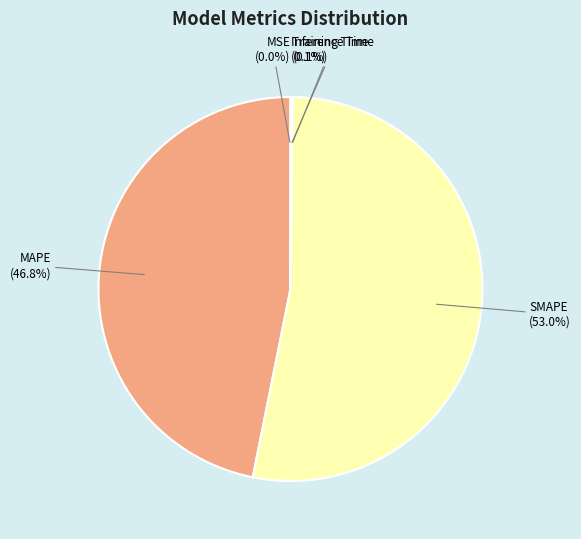

How much of the chart is everything except MAPE?

53.2%